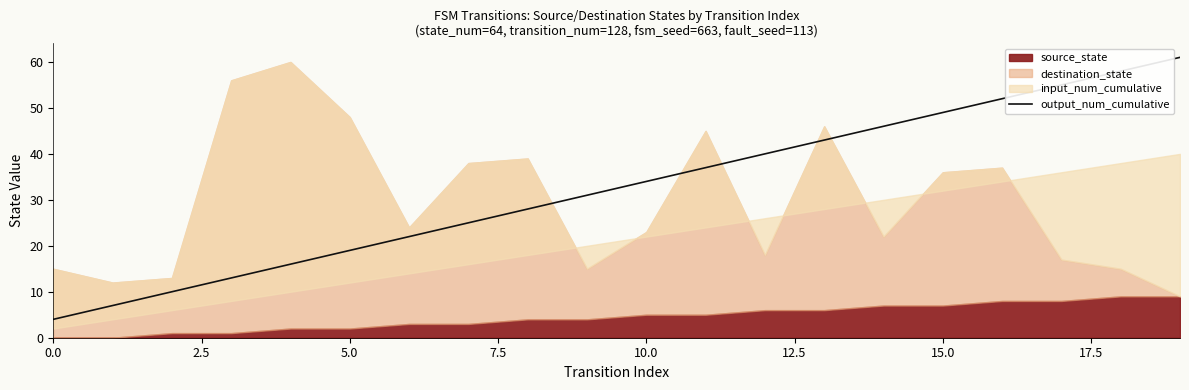

Is it true that the value at 18 is 102?

False